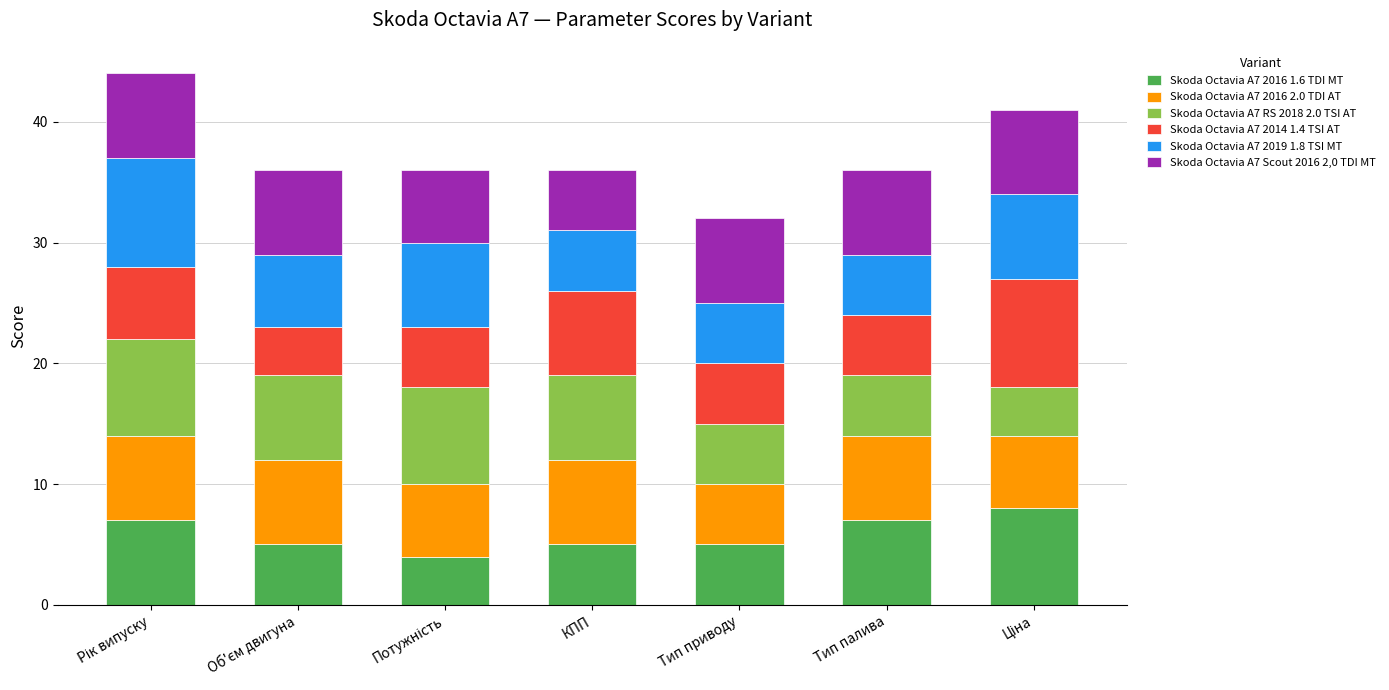

How many data points does each series have?

7